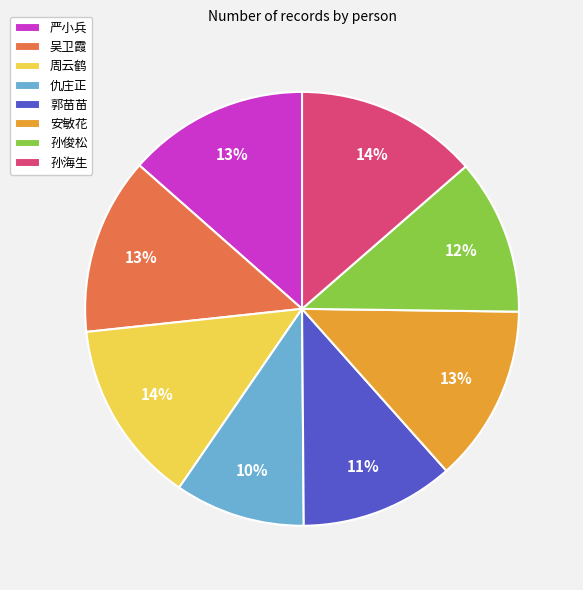

Is it true that 周云鹤 is 14% of the pie?

True